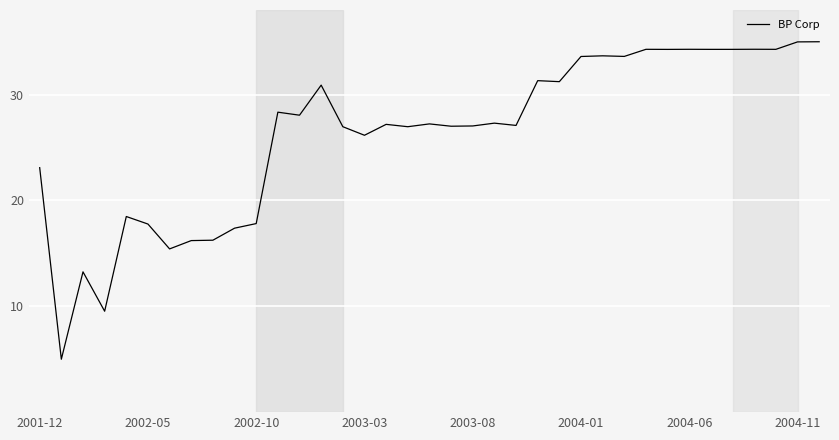

What is the greatest value displayed?

35.0